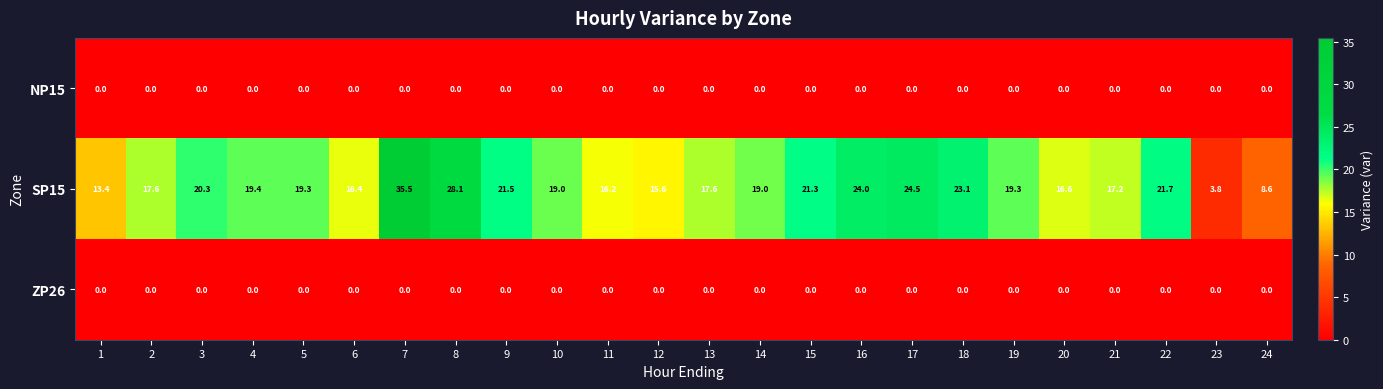

At how many categories does at least one series exceed 12?

22